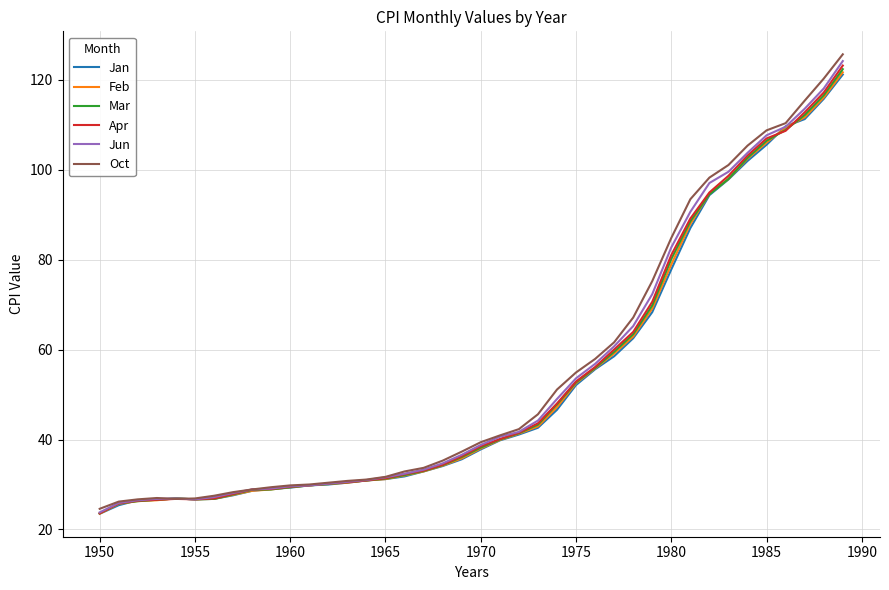

What is the smallest value displayed?

23.5